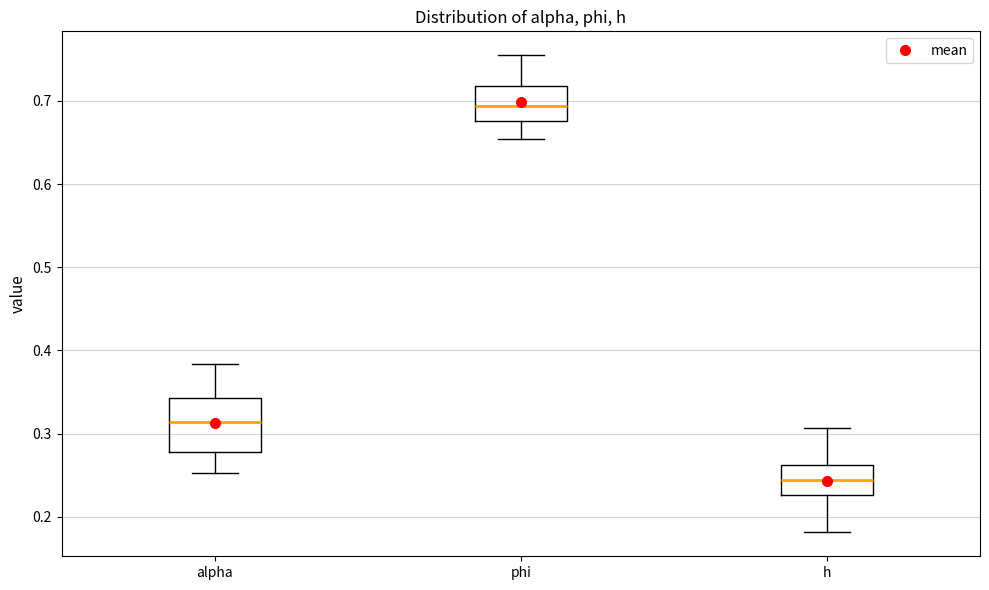

Which box has the highest median line?

phi